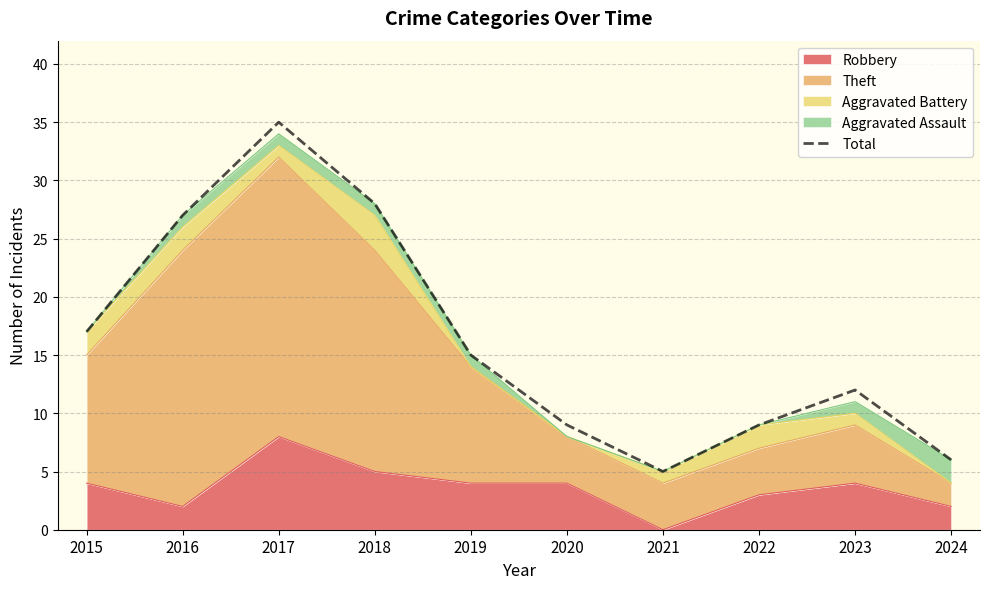

How many interior local peaks (higher than both neighbors) does the data have?

2